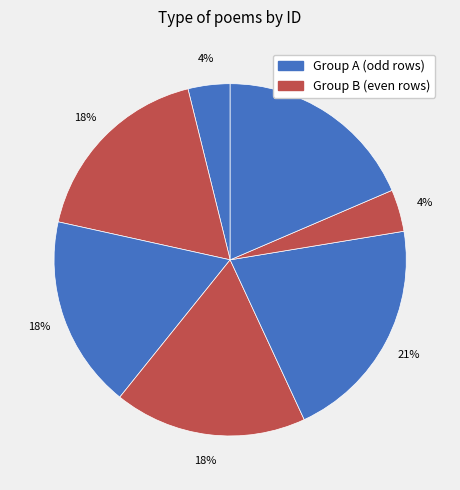

Count the number of slices in the pie.

7